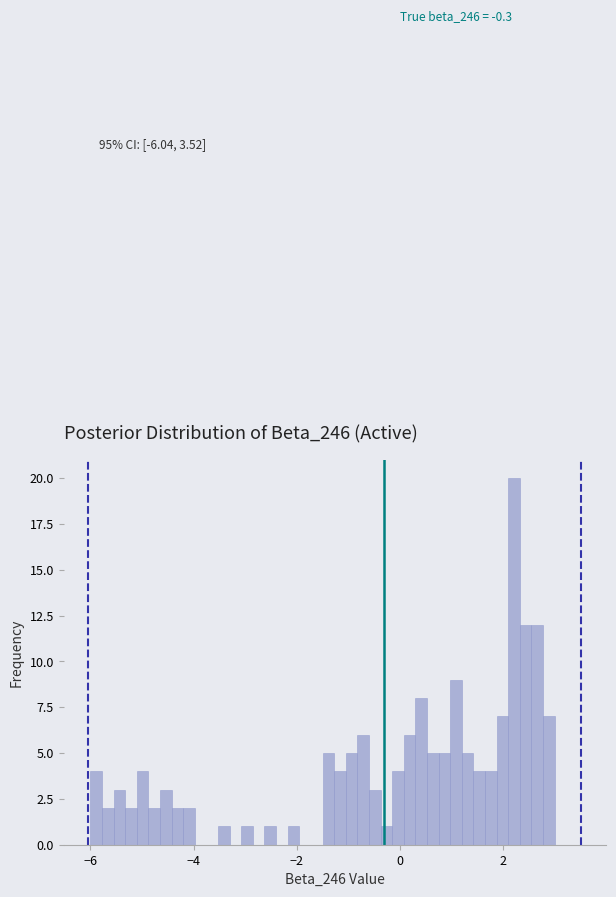

Read against the x-axis, roughly where is the centre of the tallest bar?

2.2